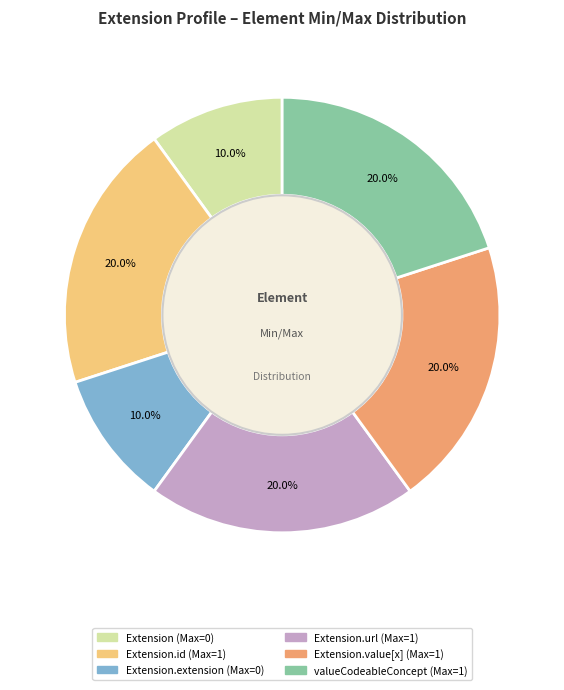

Is there a majority slice in this chart?

No